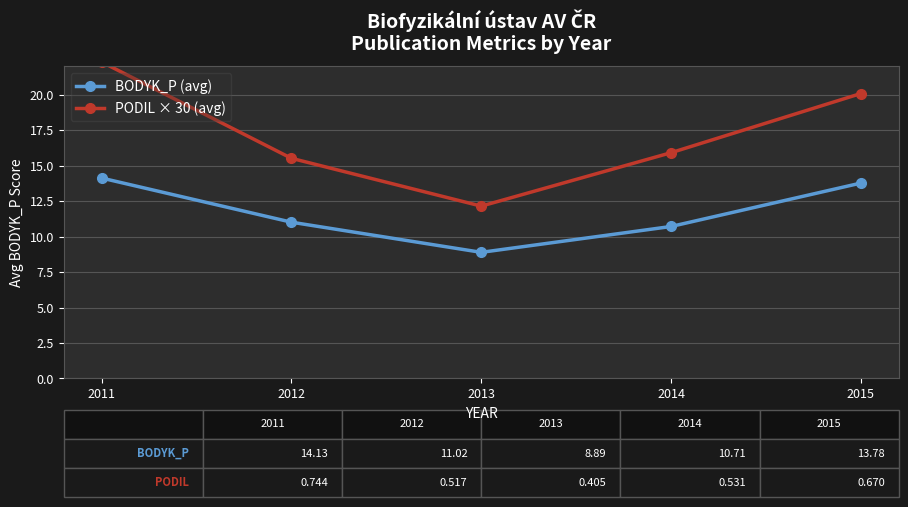

What is the total value across all series at 2014?

26.6